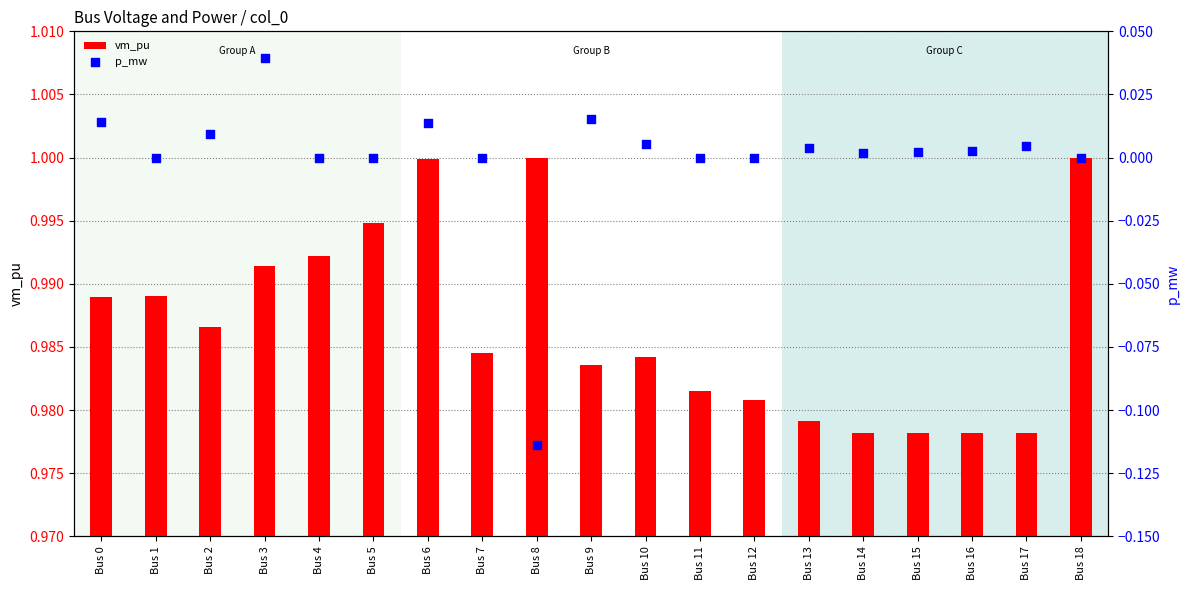

Which series has the widest spread of Y values?

p_mw